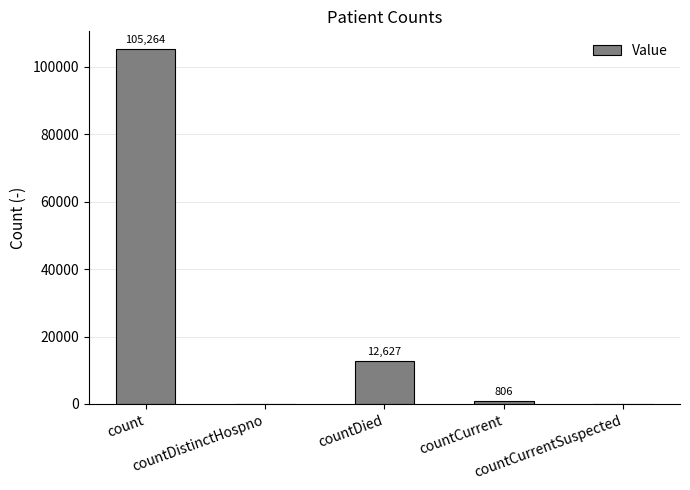

Where is the data nearest to the value 52632?

countDied